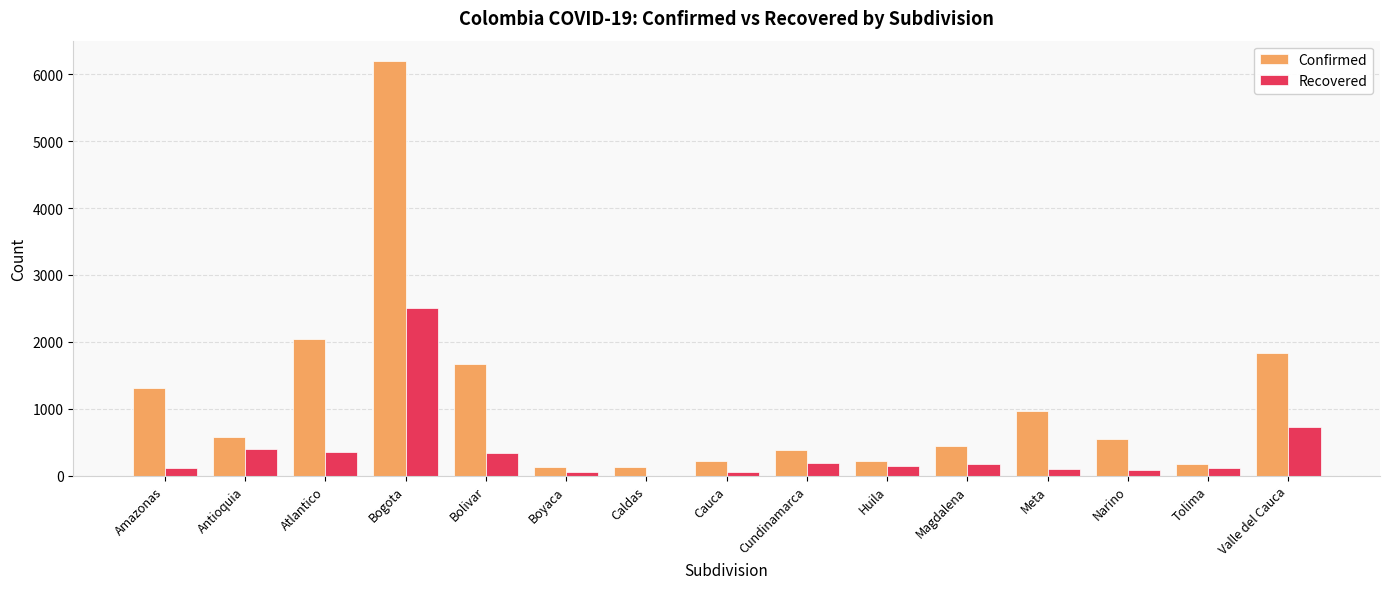

What is the maximum value for Recovered?

2502